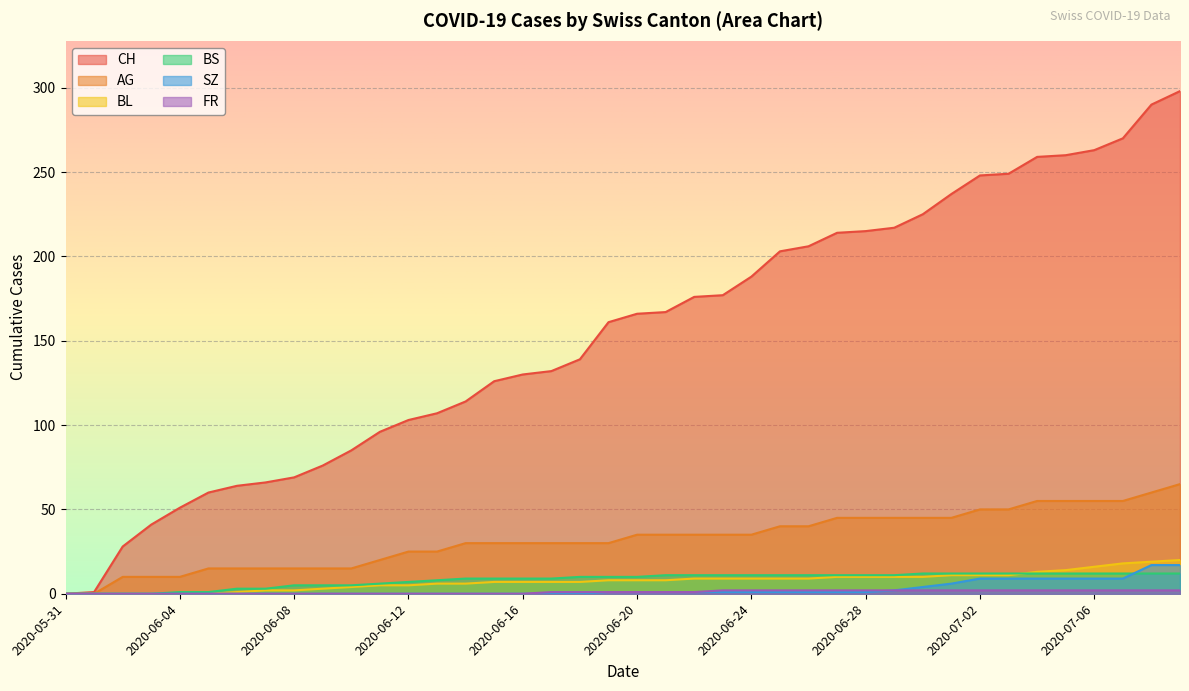

What position from the left is 2020-06-30?

31